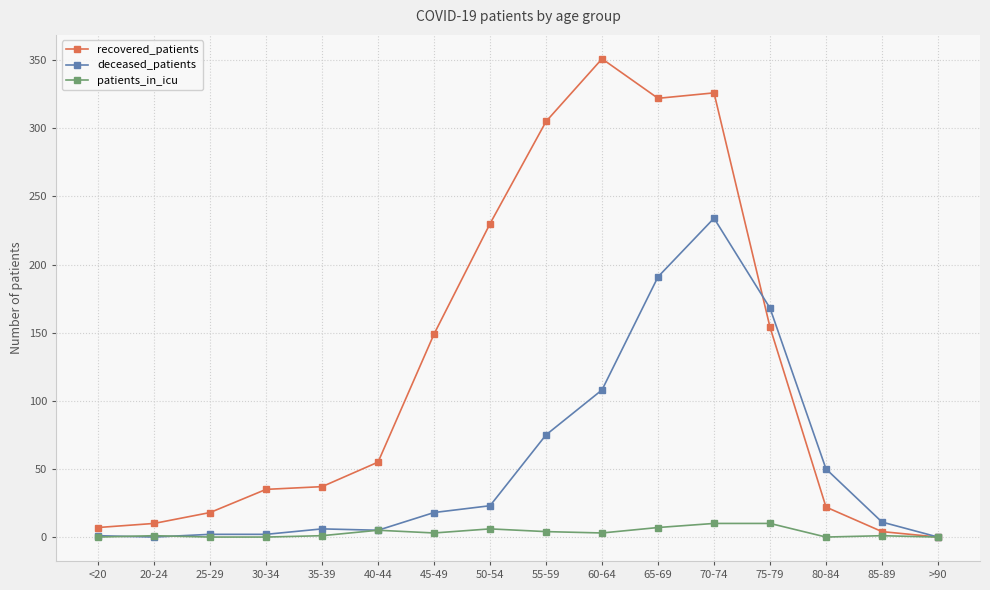

What is the difference between the maximum and minimum values in the deceased_patients series?

234